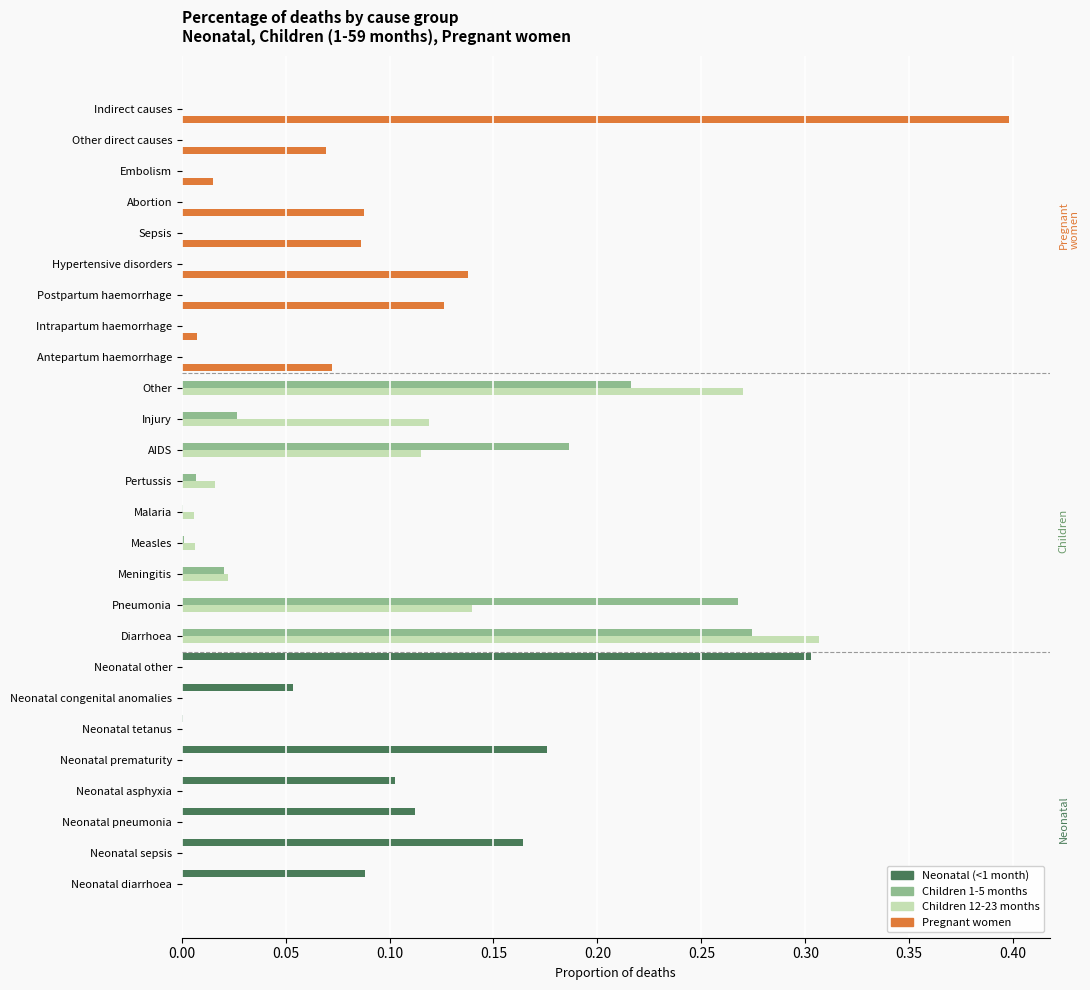

At which category is the sum across all series the highest?

Diarrhoea